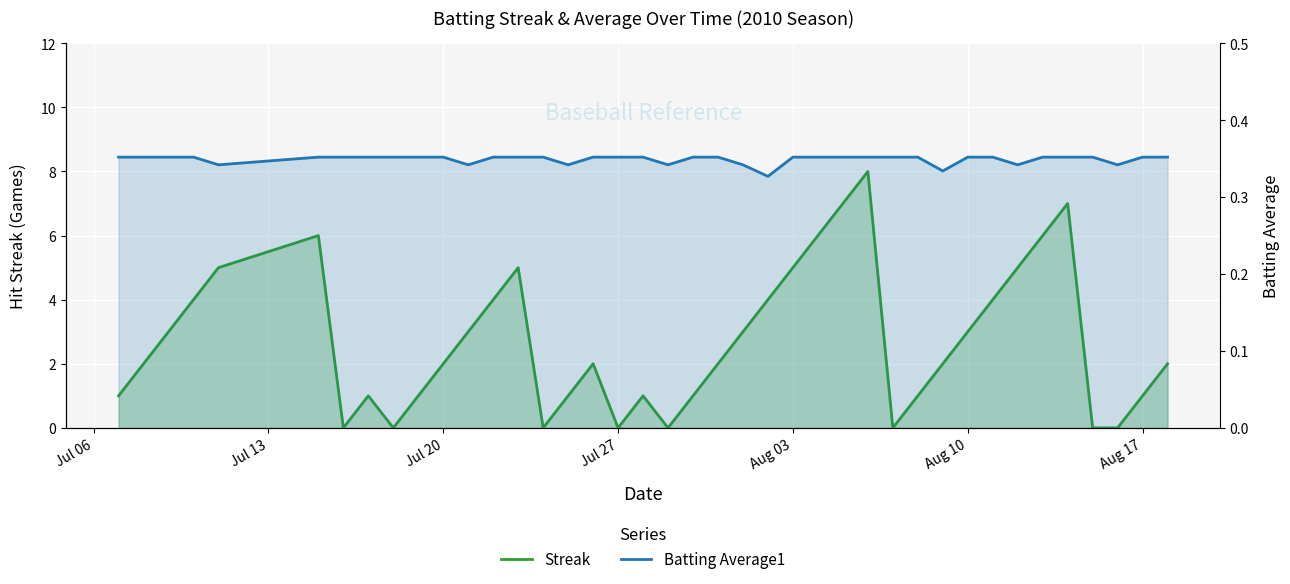

How many interior local valleys does the Batting Average1 series have?

8